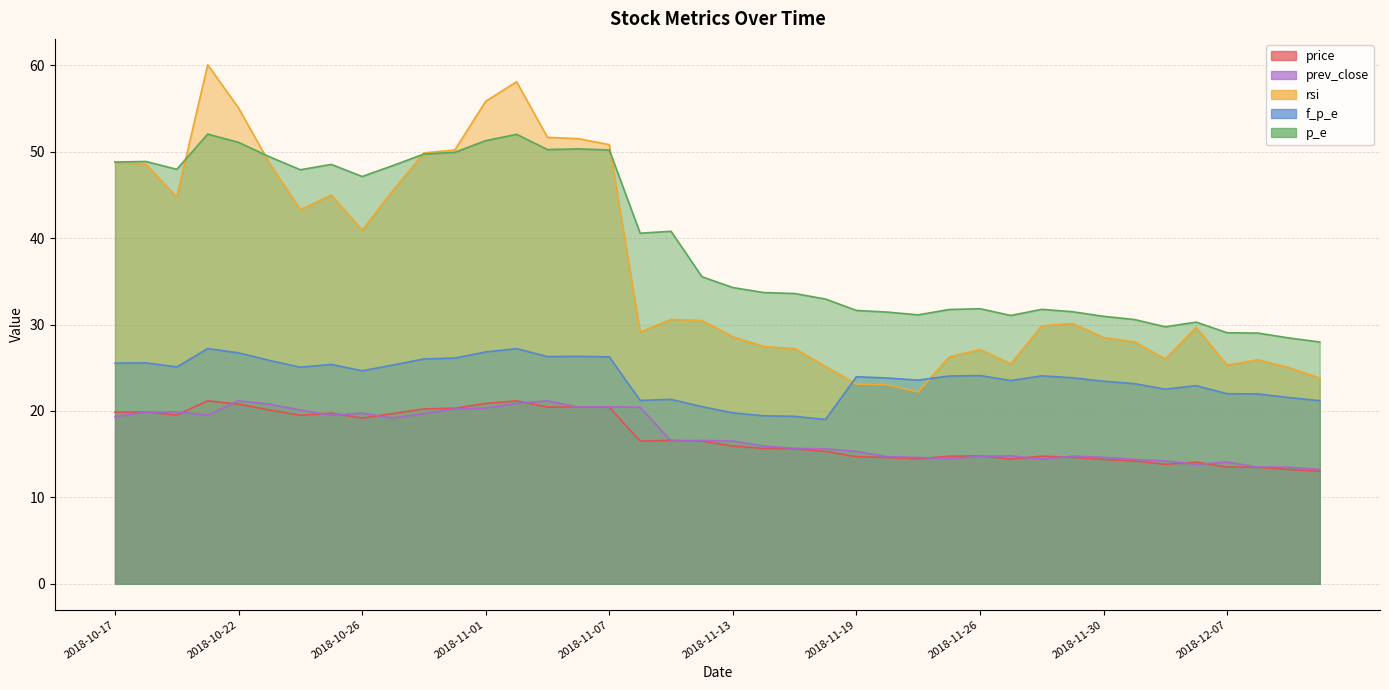

Which has a higher value, 2018-11-06 or 2018-12-11?

2018-11-06